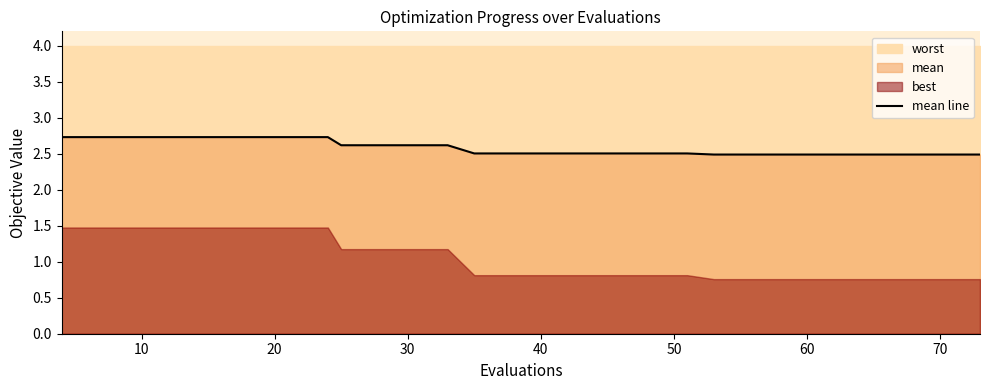

What is the value of the 11th point from the left?

2.7